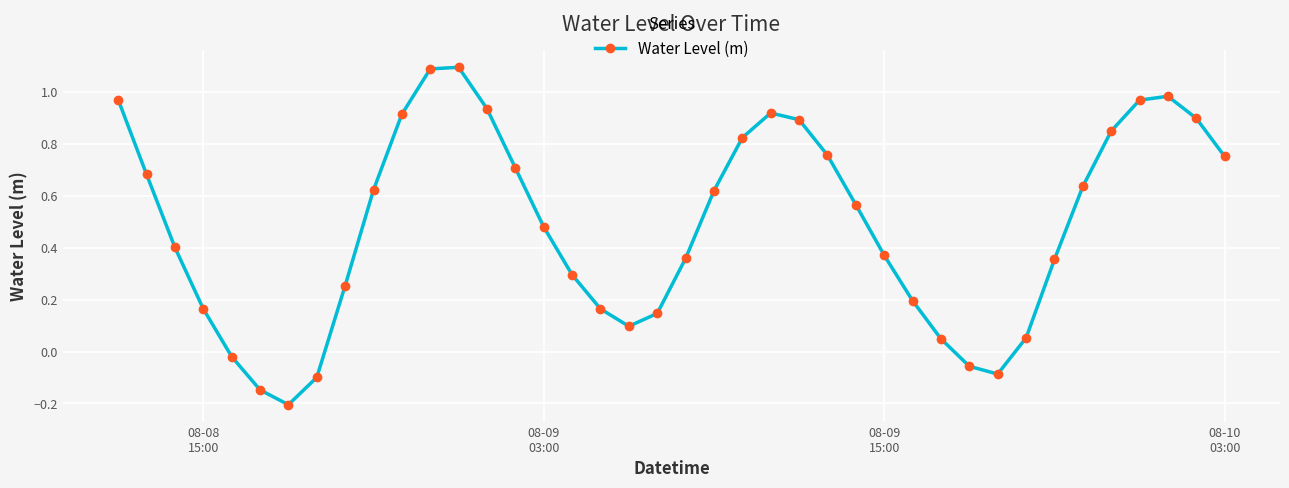

How many interior local valleys (lower than both neighbors) does the data have?

3